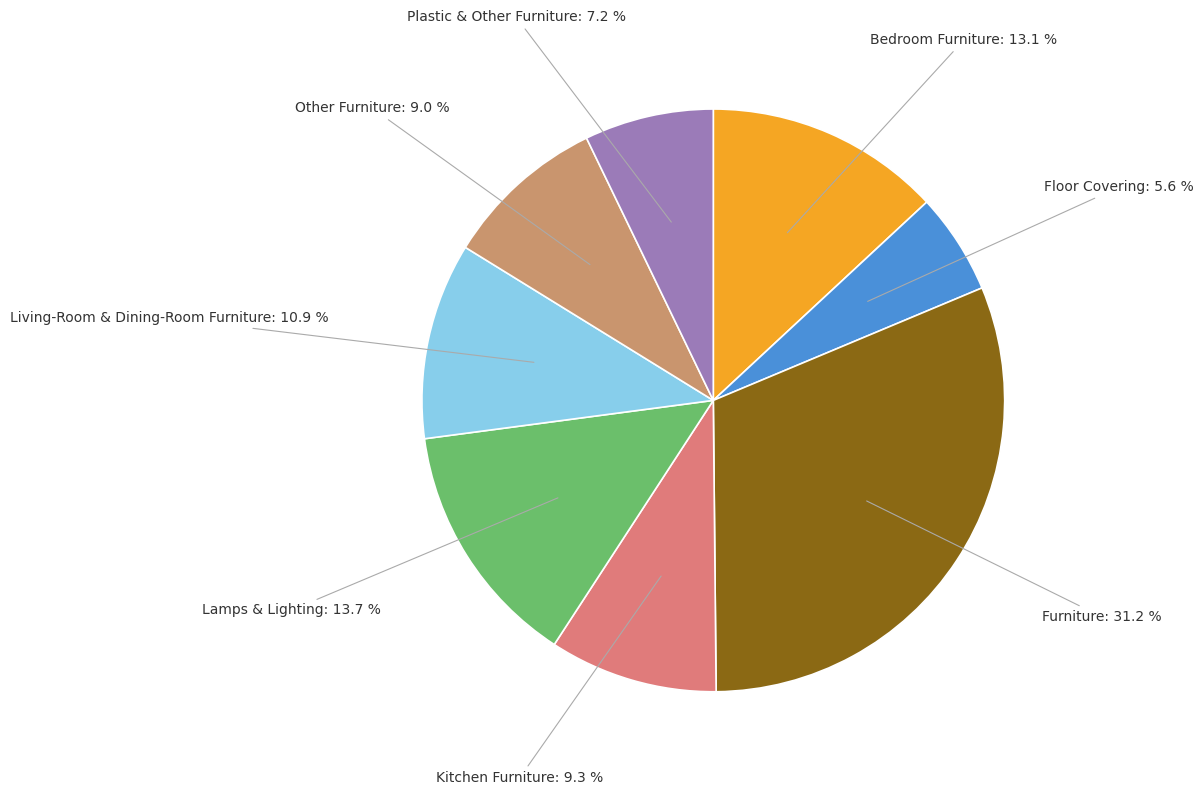

Is it true that Living-Room & Dining-Room Furniture is 1% of the pie?

False